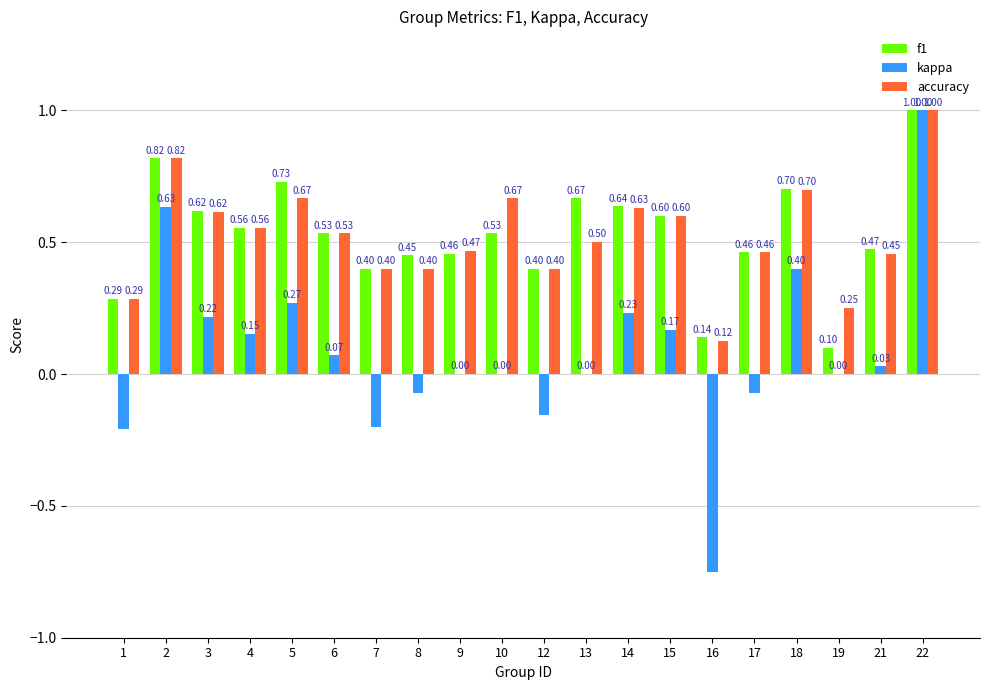

Is it true that f1 equals 0.6 at 12?

False